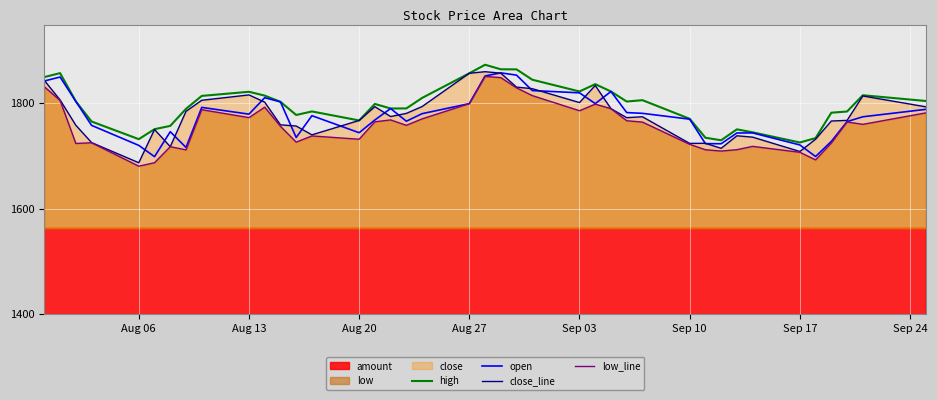

What value does the open series have at Sep 10?

1769.4